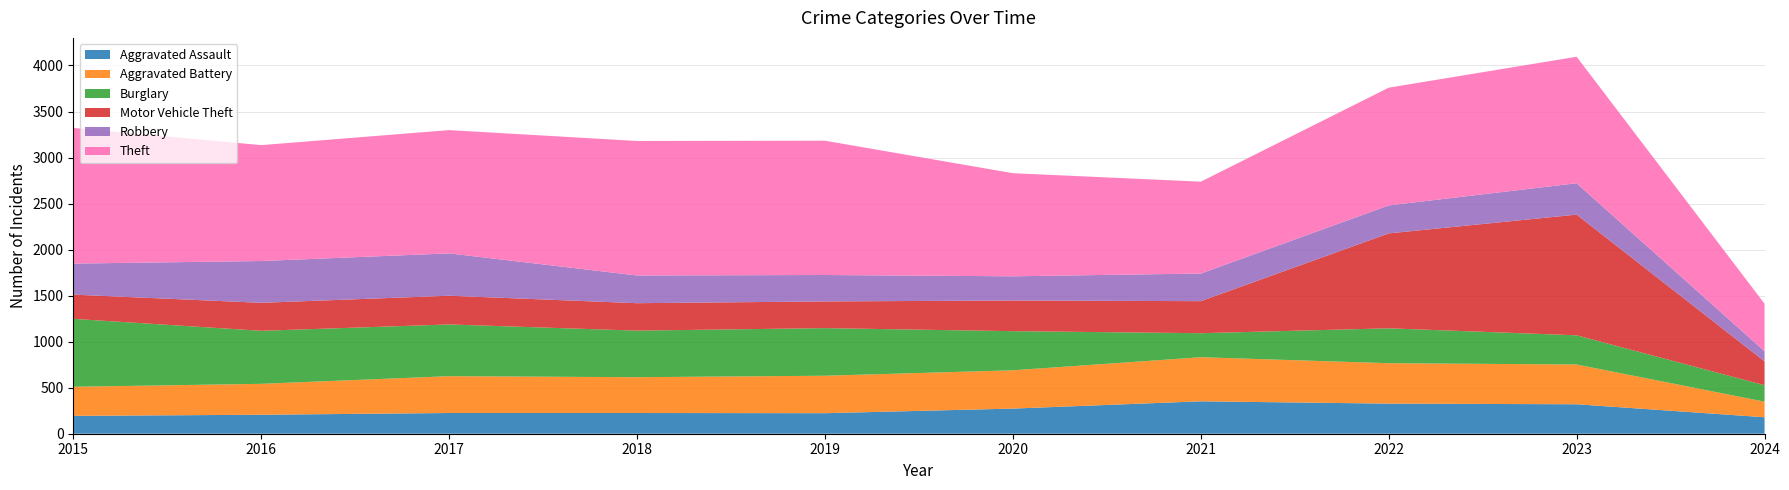

Reading left to right, list all the values displayed in this chart.

Aggravated Assault: 194	206	225	225	223	273	352	327	320	179
Aggravated Battery: 316	336	400	389	407	416	479	439	432	169
Burglary: 738	576	562	506	517	425	261	379	317	179
Motor Vehicle Theft: 263	304	312	298	290	333	348	1031	1311	259
Robbery: 337	454	460	301	287	263	300	304	341	110
Theft: 1474	1259	1339	1461	1459	1120	998	1279	1374	516